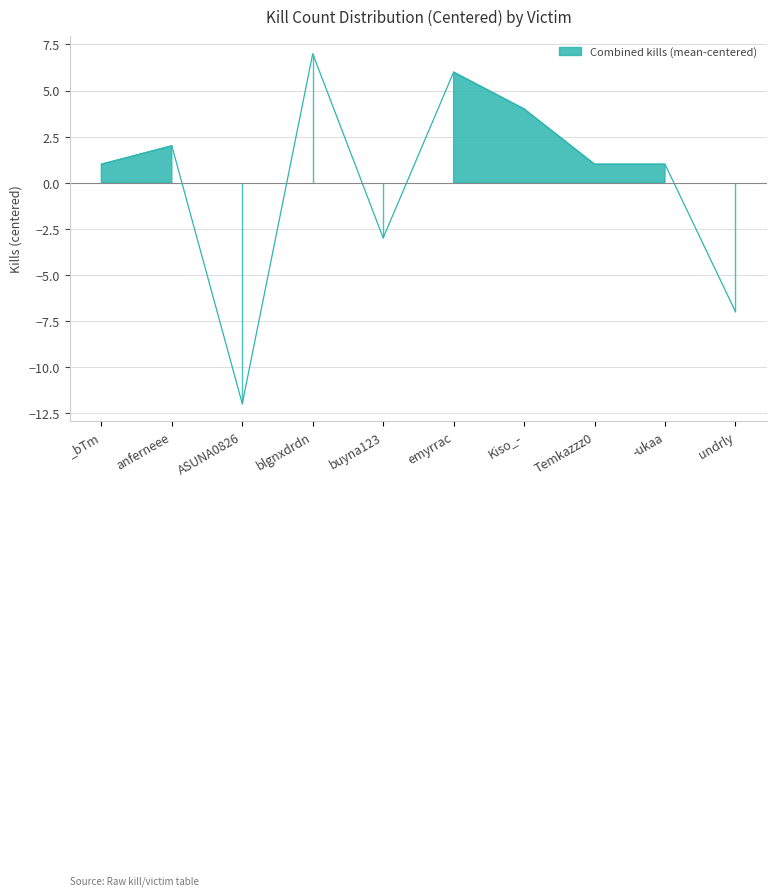

Where is the first local maximum for ASUNA0826?

anferneee